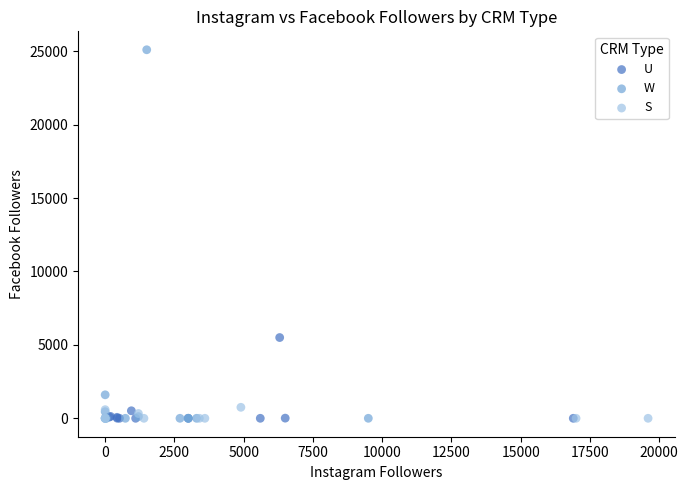

What are all the series names shown in the legend?

U, W, S